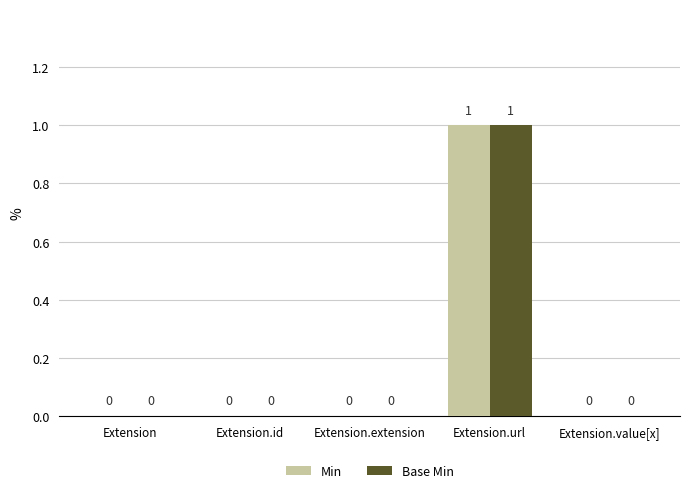

How many Min values are between 0 and 1?

5